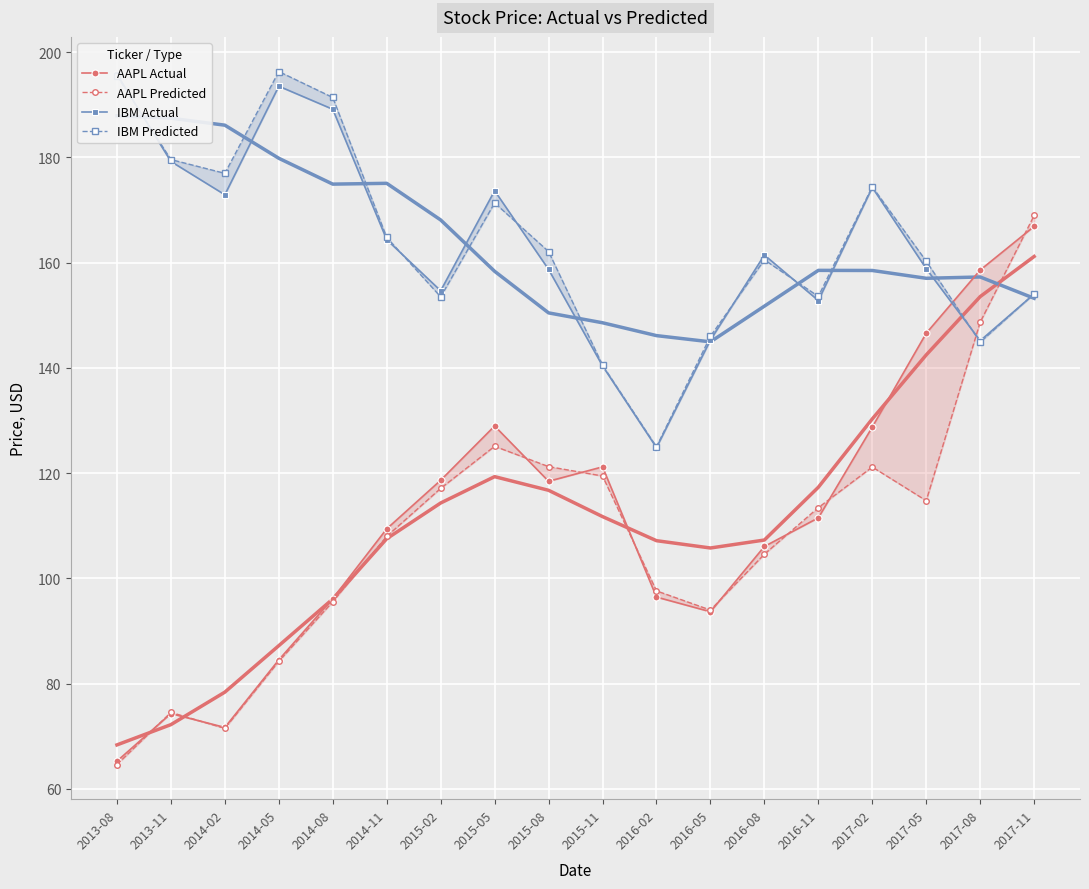

How many interior local peaks does the IBM Predicted series have?

4